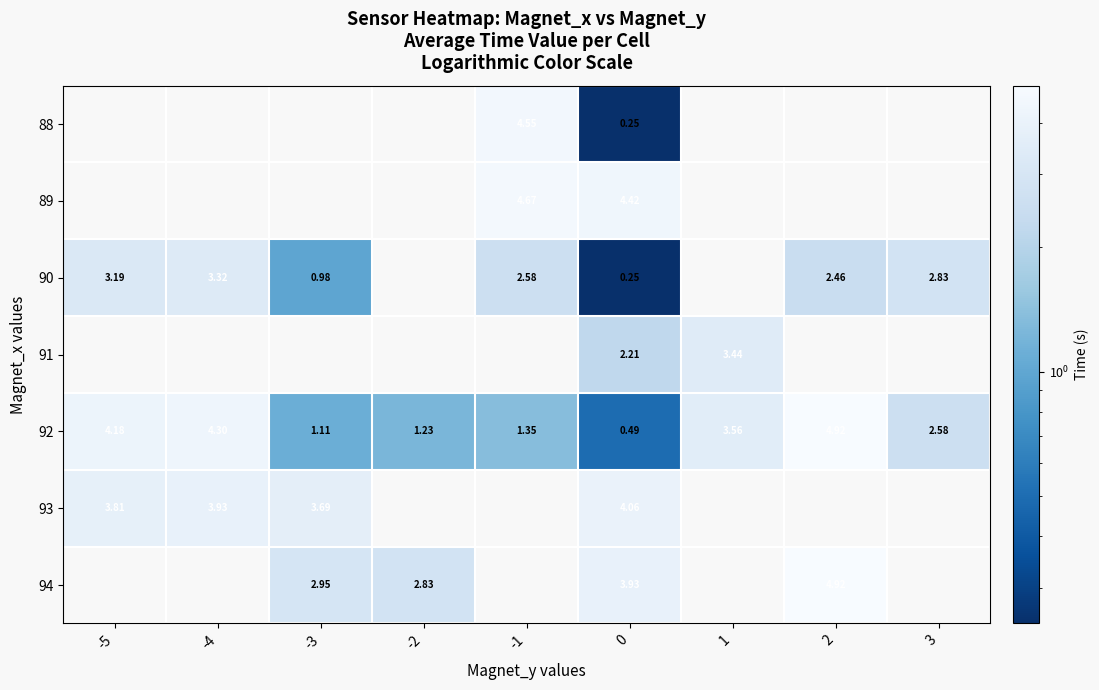

List the labels in order of 92 value, largest first.

2, -4, -5, 1, 3, -1, -2, -3, 0